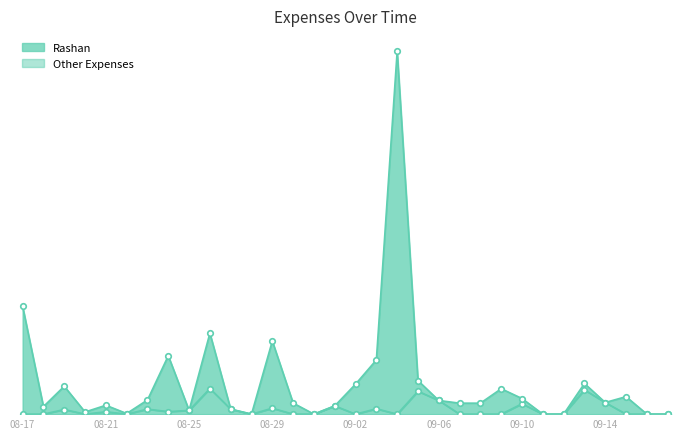

List the labels in order of Other Expenses value, smallest first.

08-28, 08-31, 09-11, 09-12, 09-16, 09-17, 08-22, 08-20, 08-25, 08-27, 08-18, 09-01, 08-21, 09-07, 09-08, 08-30, 09-14, 09-06, 08-23, 09-10, 09-15, 09-09, 08-19, 09-02, 09-13, 09-05, 09-03, 08-24, 08-29, 08-26, 08-17, 09-04